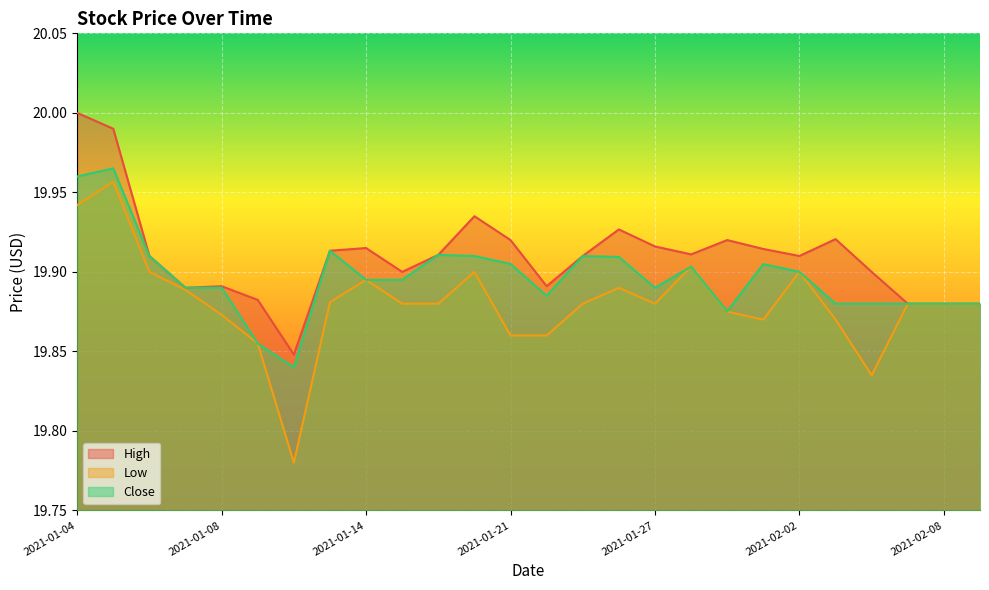

At how many categories does at least one series exceed 19?

26